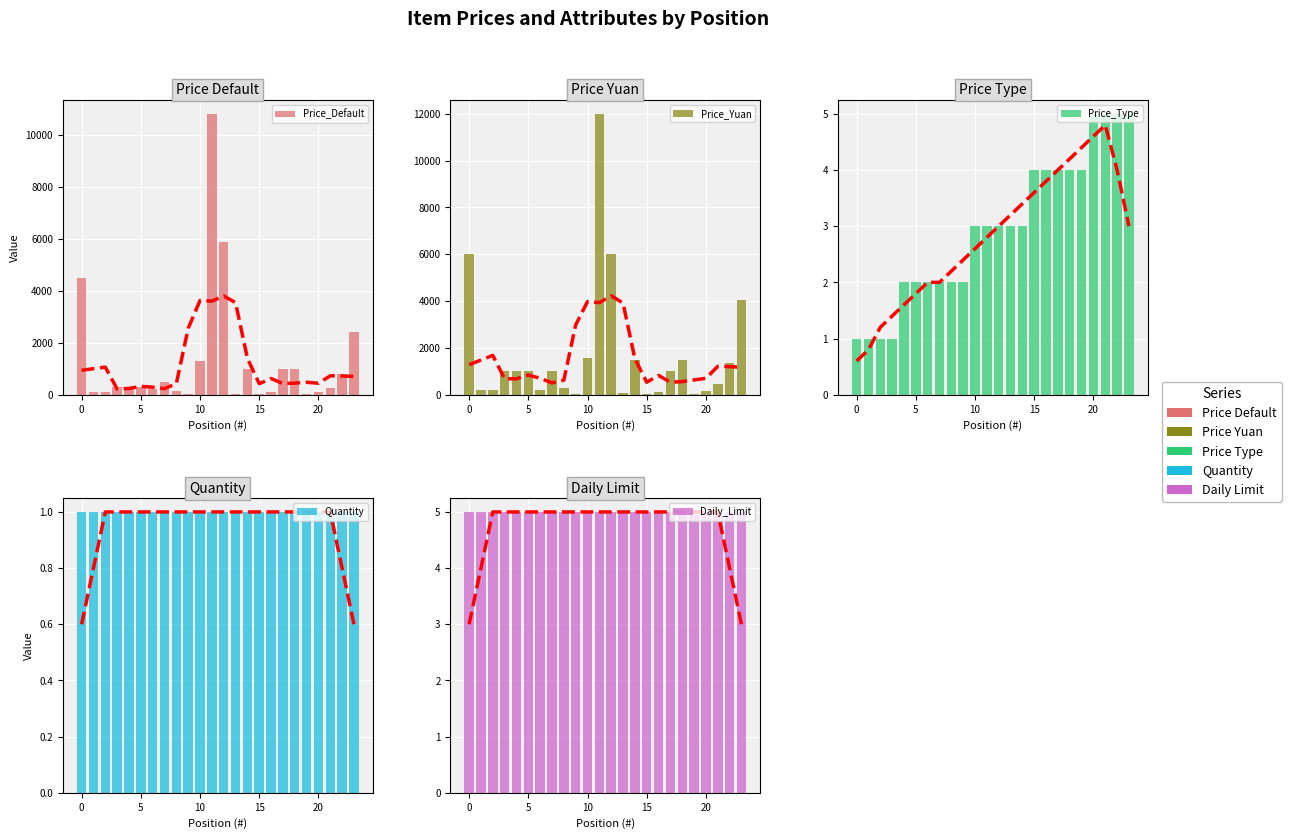

Rank the series by their maximum value, from highest to lowest.

Price_Yuan, Price_Default, Price_Type, Daily_Limit, Quantity